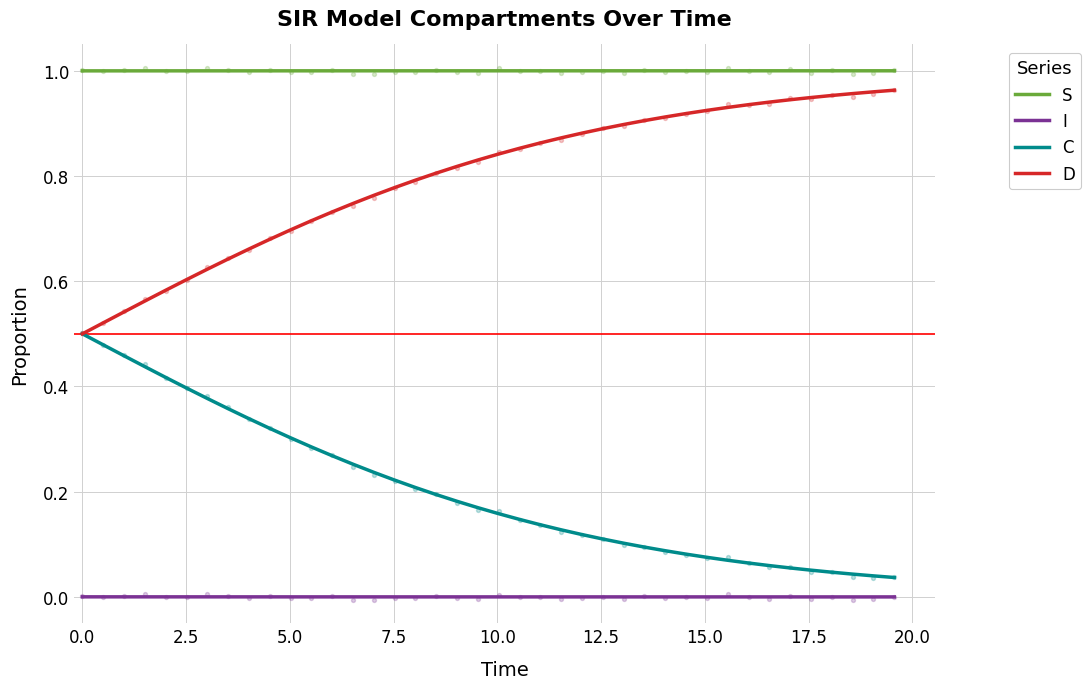

What are all the series names shown in the legend?

S, I, C, D